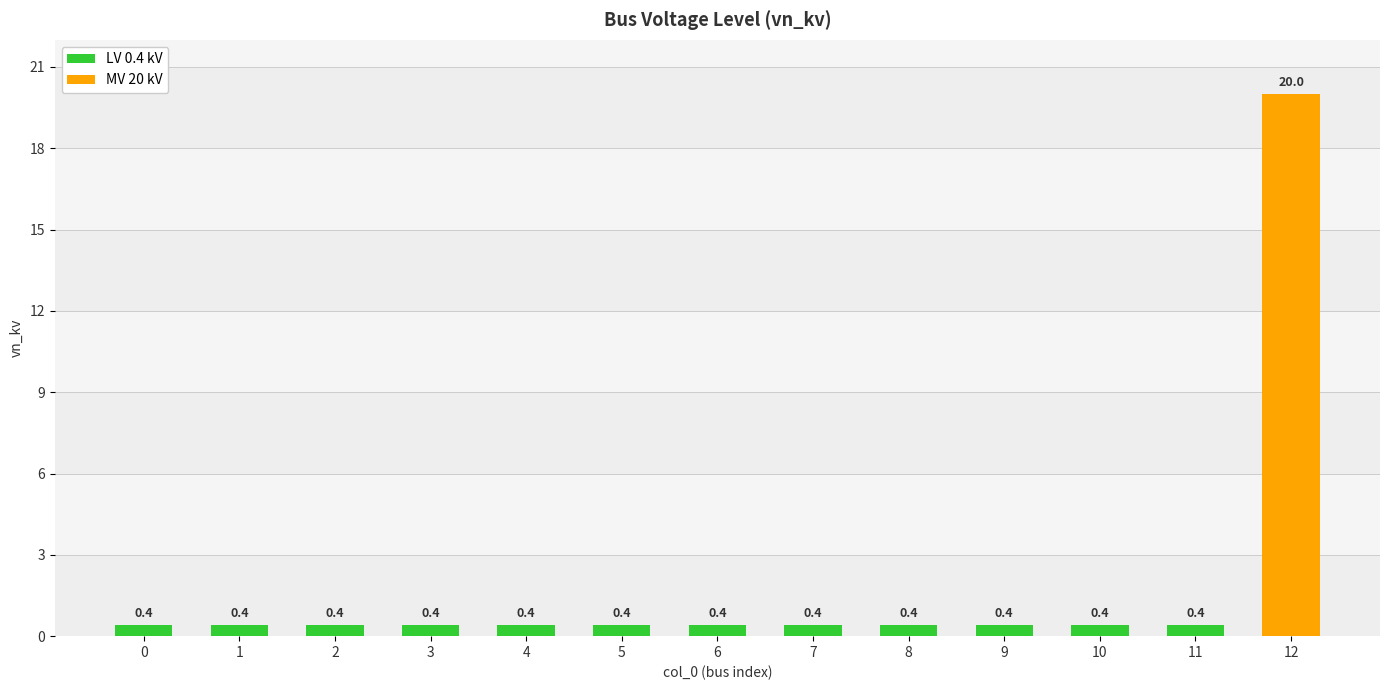

What is the value of the 3rd bar from the left?

0.4